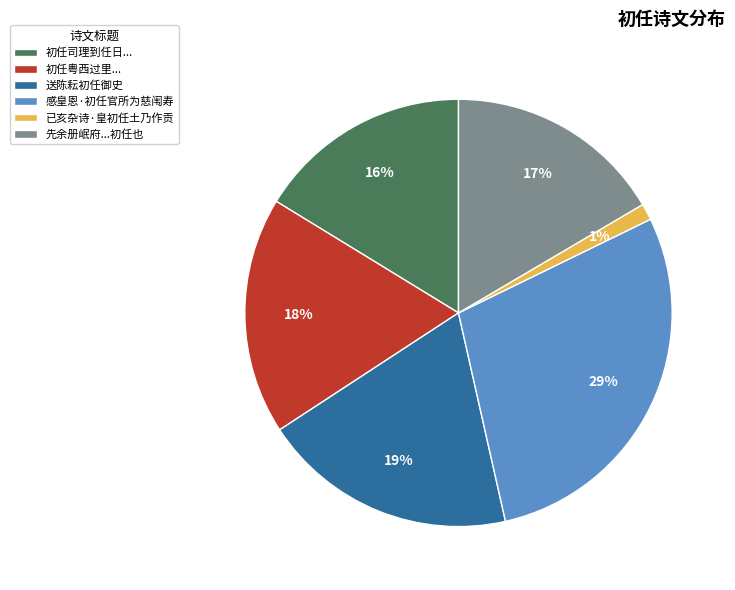

Which slice is the largest?

感皇恩·初任官所为慈闱寿